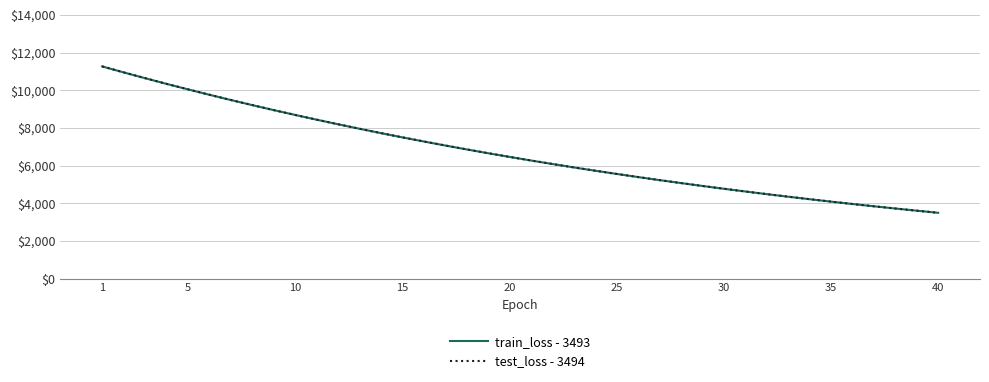

What is the minimum value for test_loss - 3494?

3493.5